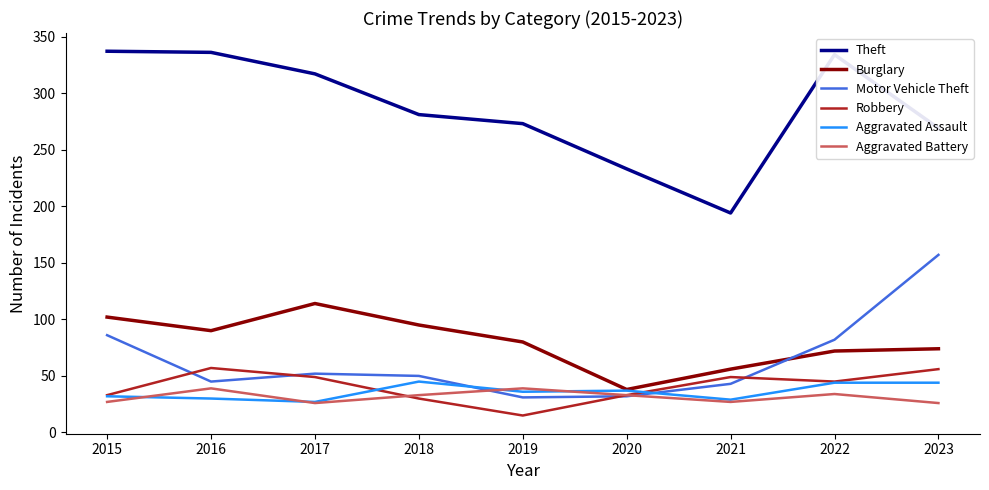

Which series has the largest total across all categories?

Theft